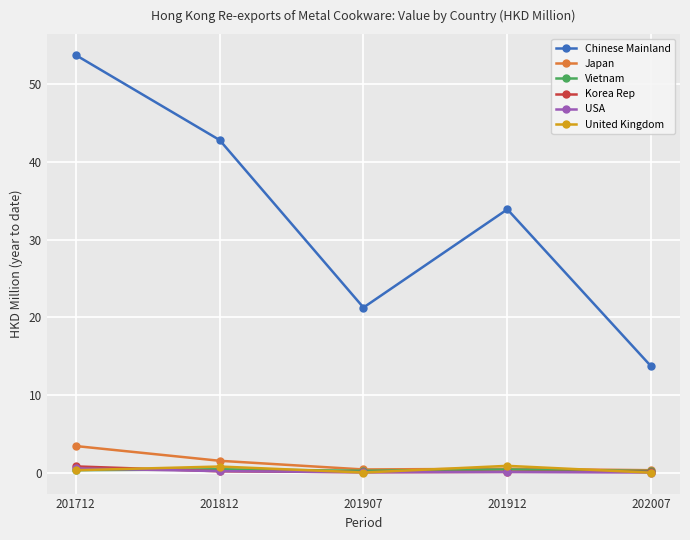

Rank the categories by Chinese Mainland value from highest to lowest.

201712, 201812, 201912, 201907, 202007